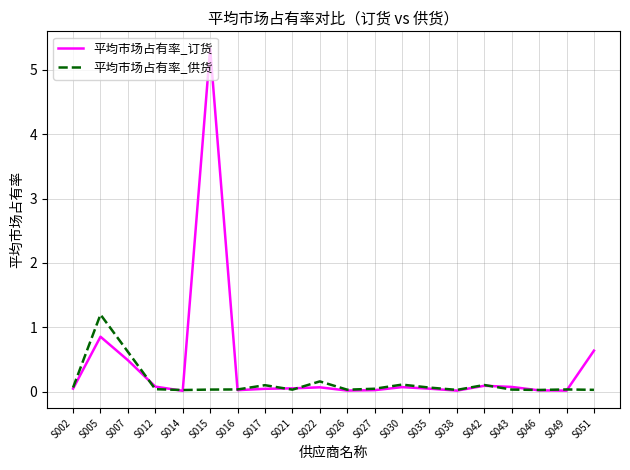

Which series has the largest total across all categories?

平均市场占有率_订货